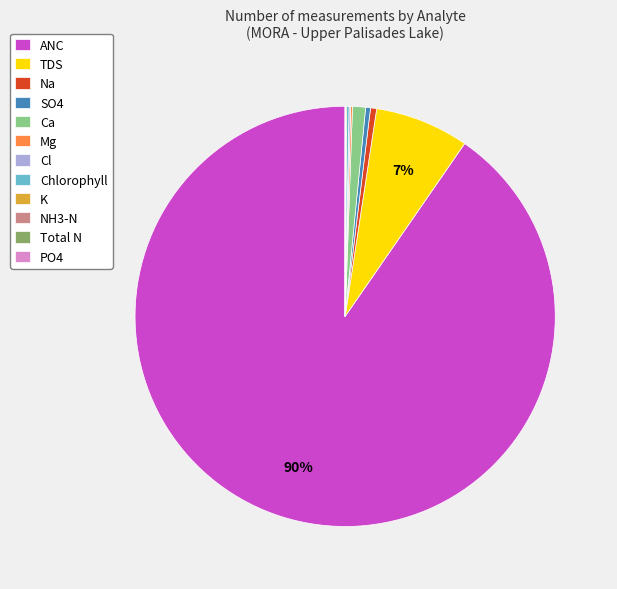

Is it true that Na is 0% of the pie?

True